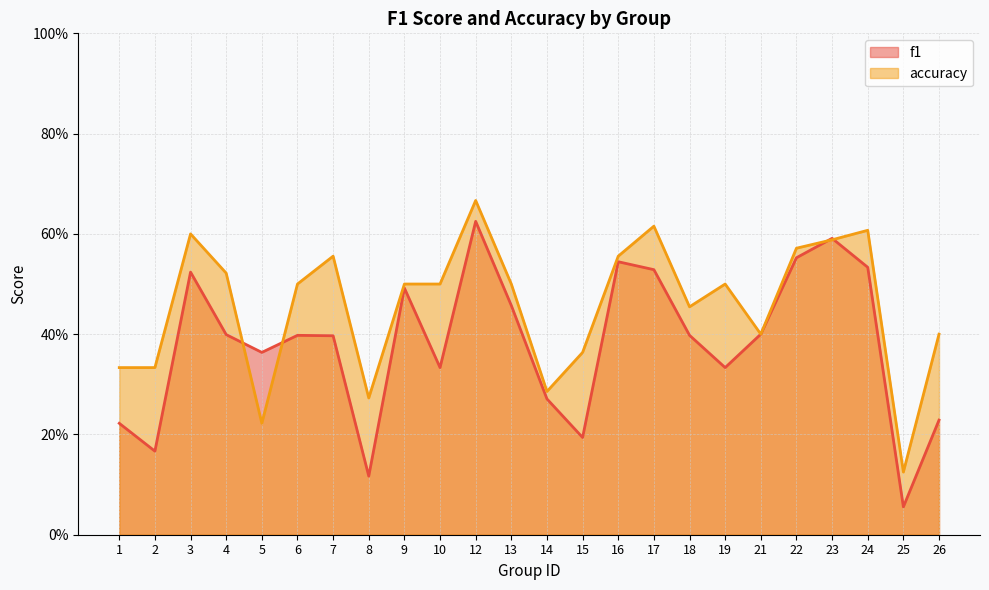

What is the value of the accuracy point at the 19th from the left?

0.4